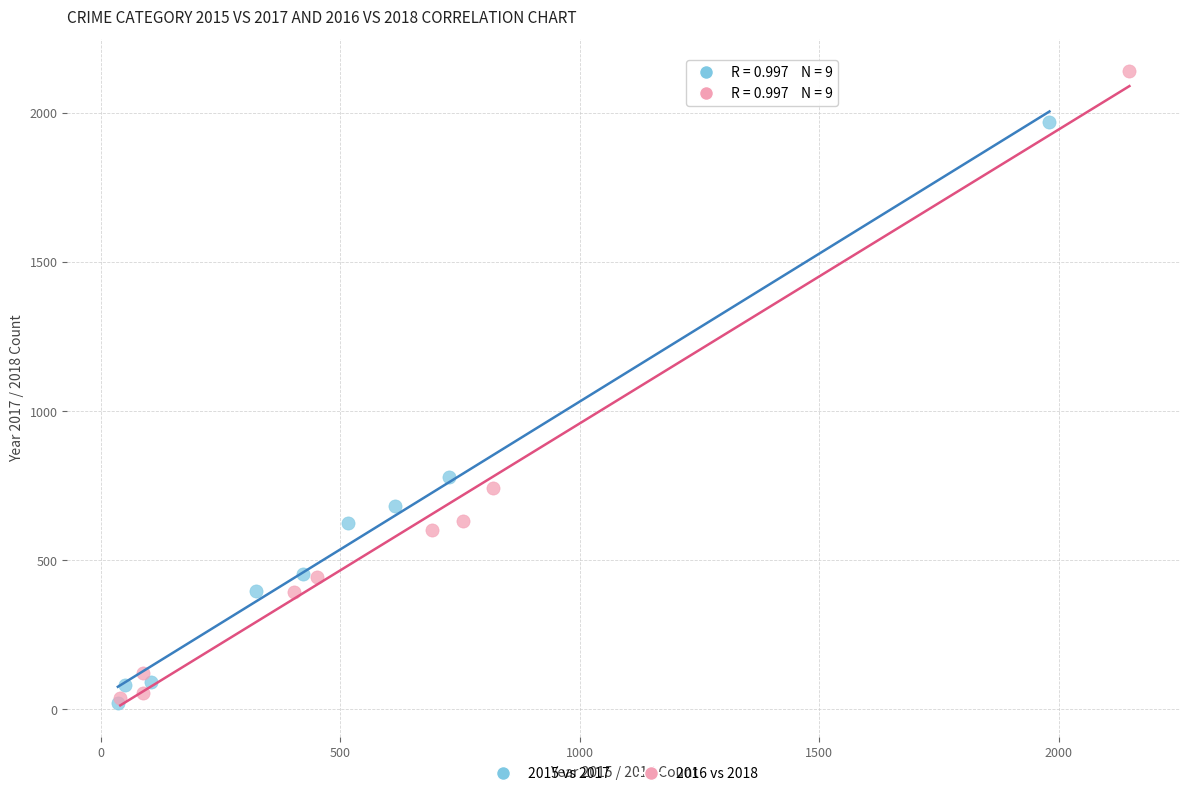

Which series reaches the maximum Y coordinate?

2016 vs 2018